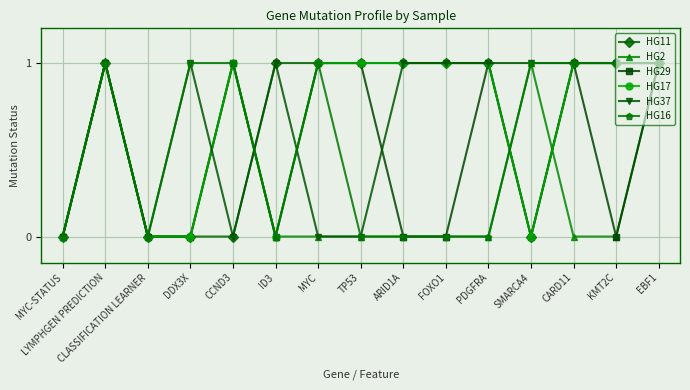

Count the HG29 values in the range 0 to 1.

15